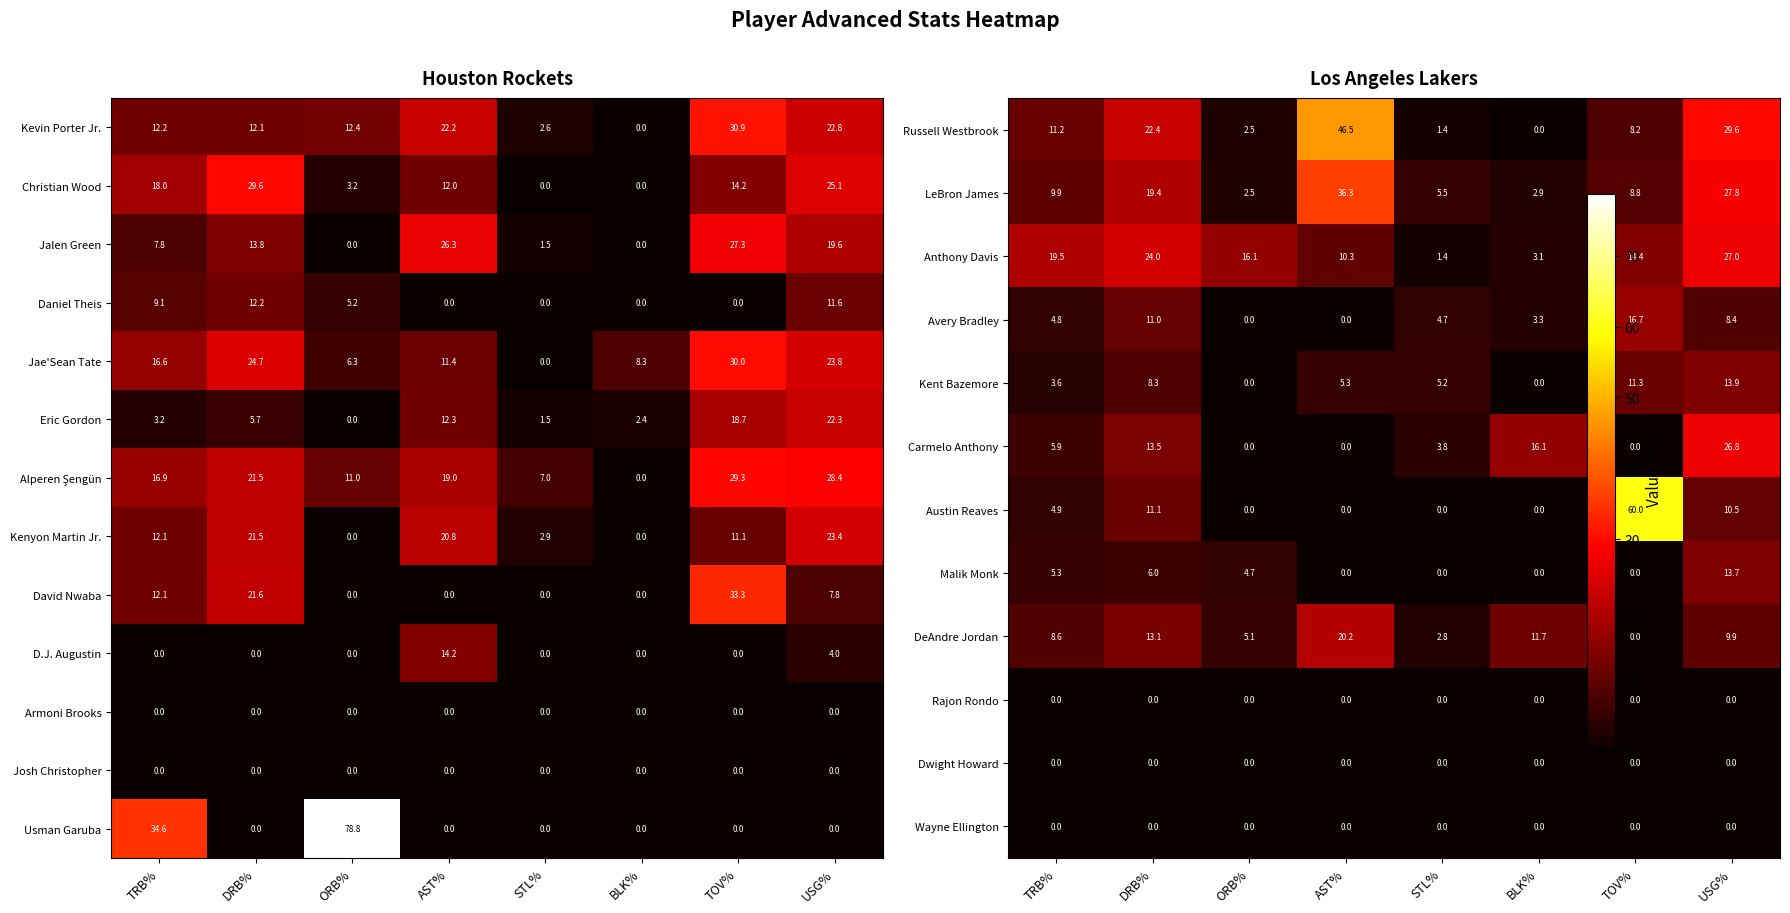

Is the value of Kenyon Martin Jr. at TOV% greater than the value of David Nwaba at AST%?

Yes